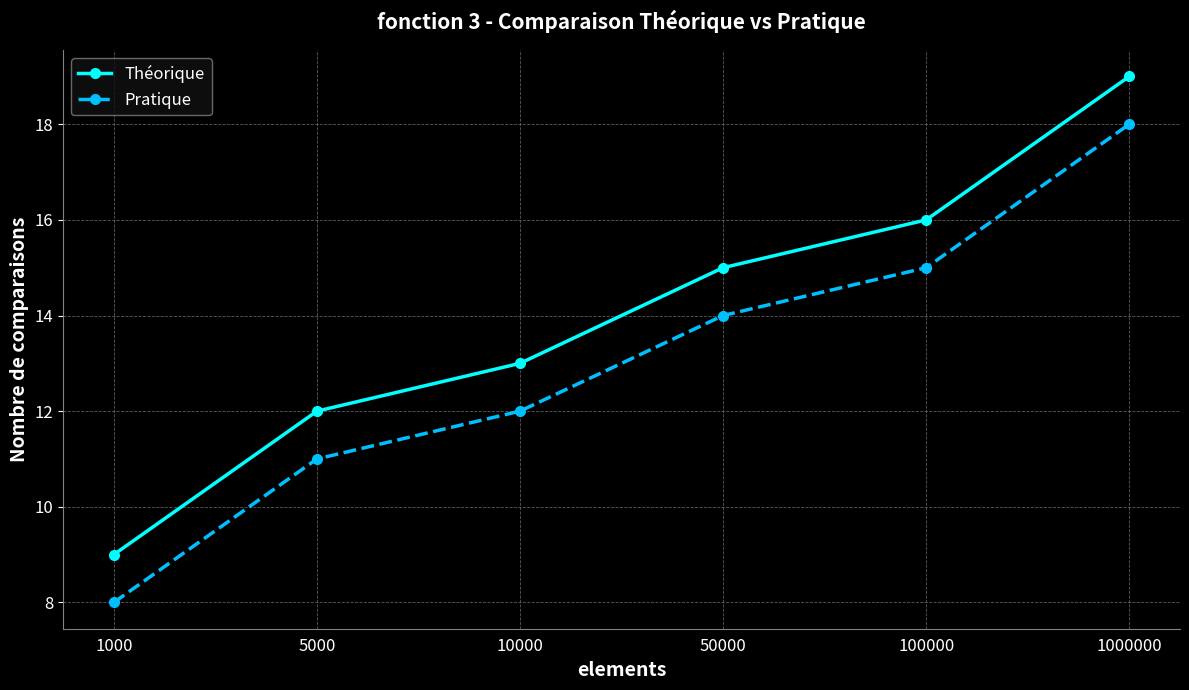

Is the value of Théorique at 100000 greater than the value of Pratique at 50000?

Yes